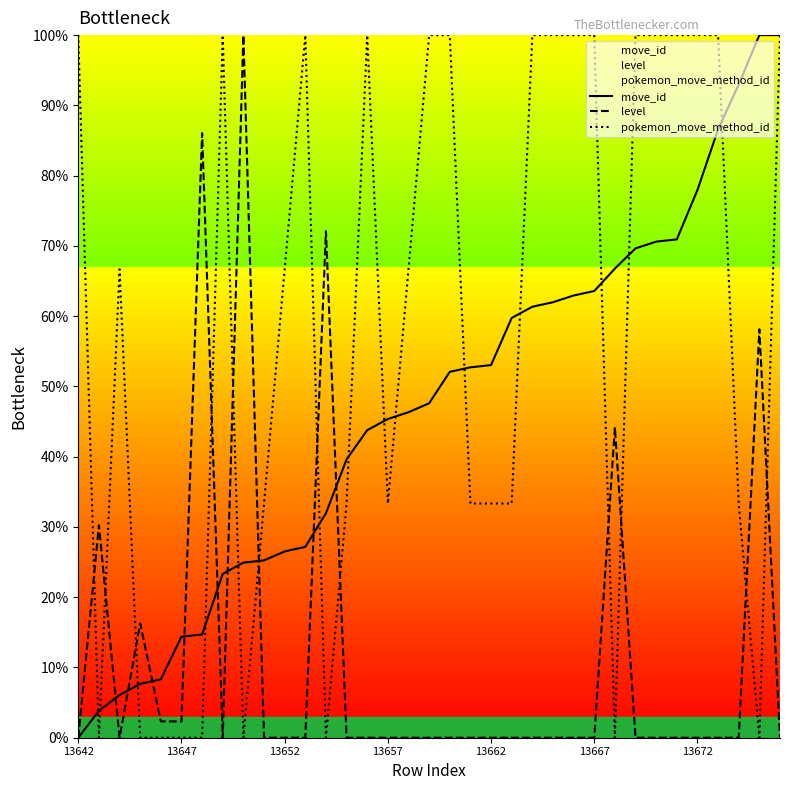

What are all the series names shown in the legend?

move_id, level, pokemon_move_method_id